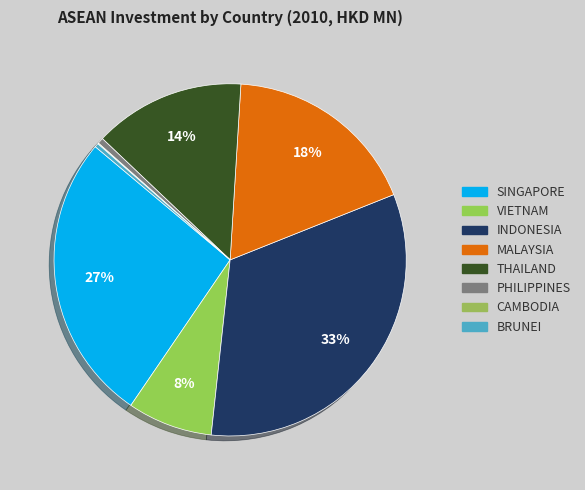

Count the number of slices in the pie.

8